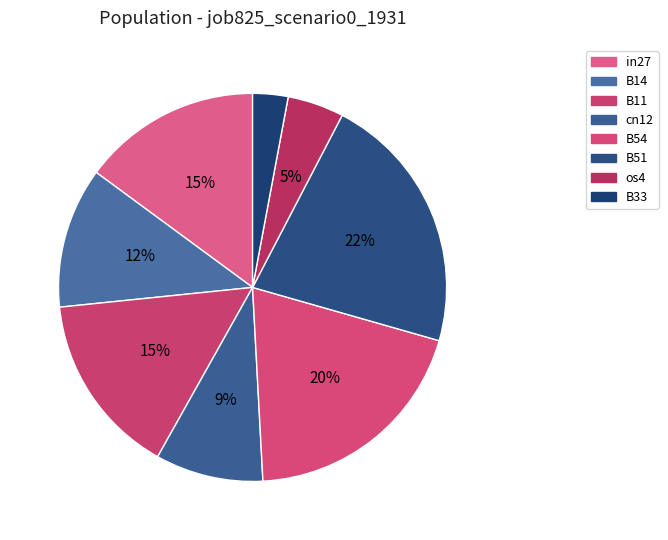

How many slices are in this pie chart?

8